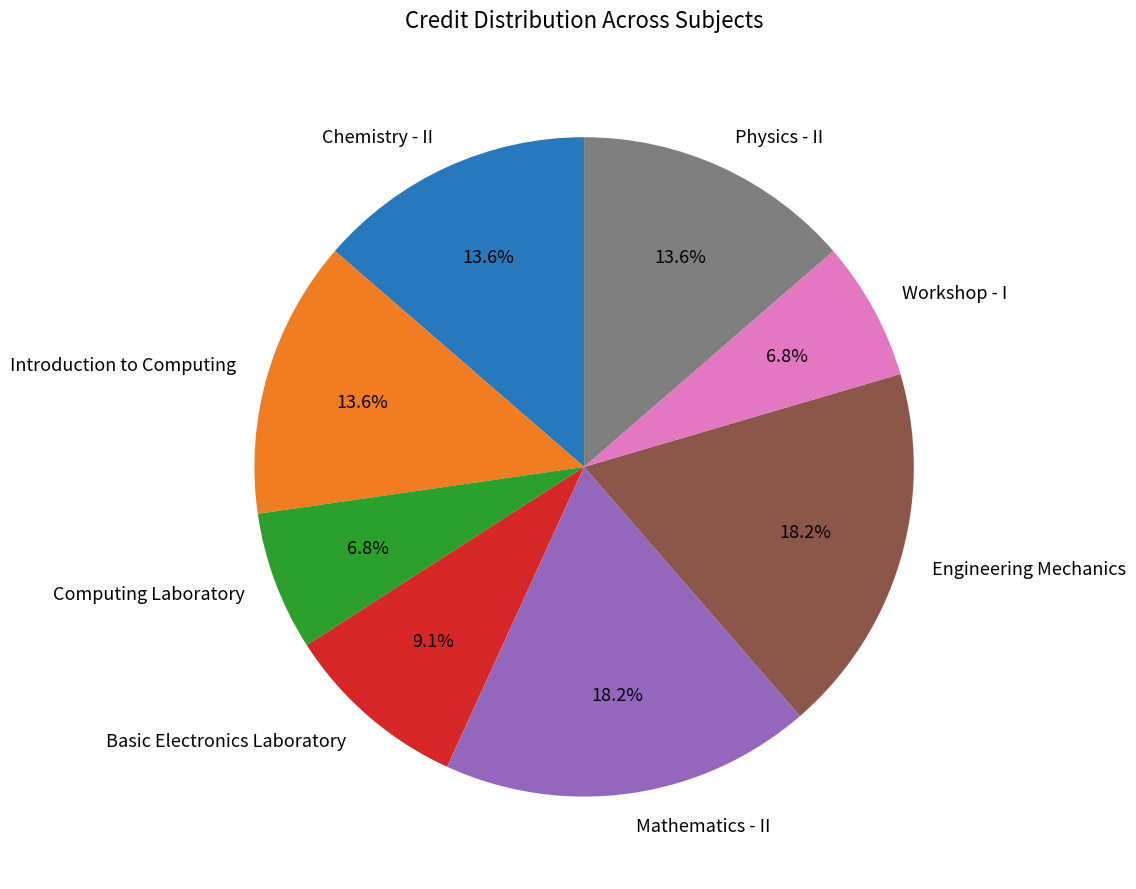

What percentage is the Introduction to Computing slice, to the nearest percent?

14%